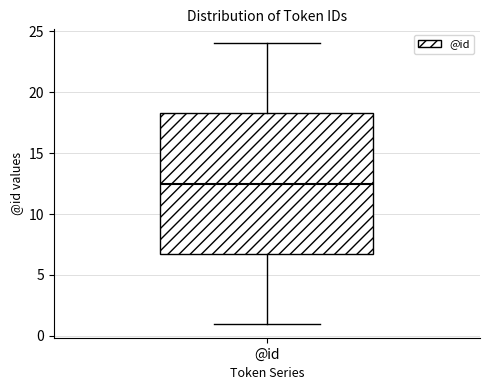

Transcribe this box plot: give where the median line is, the range the box spans, and where the two whiskers end, as read against the y-axis. The values are not printed on the chart, so give them approximately, as read against the axis.

median 12.5, box 7.0 to 18.5, whiskers 1.0 to 24.0